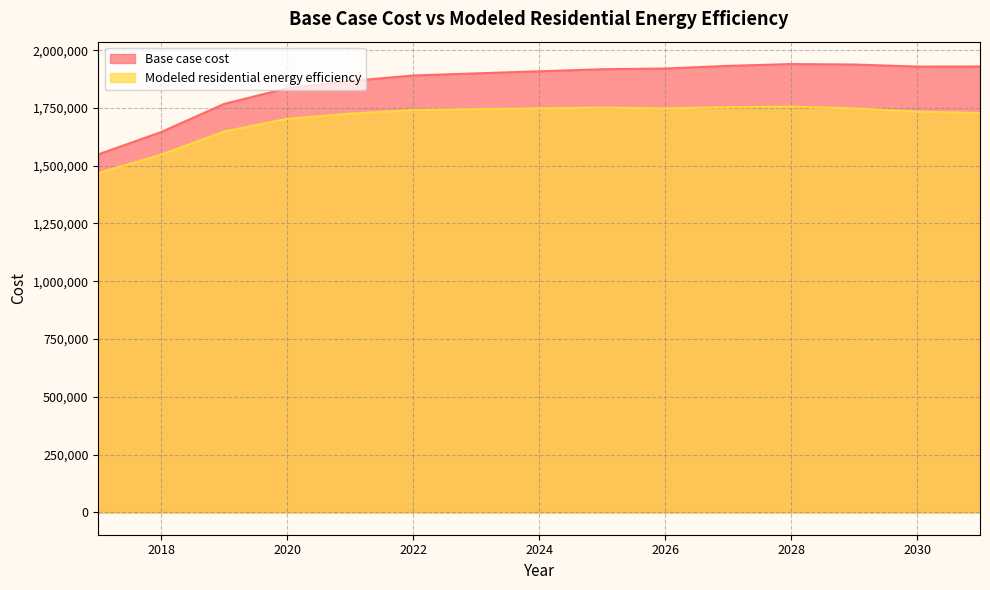

What is the highest value of the Base case cost series?

1939827.7